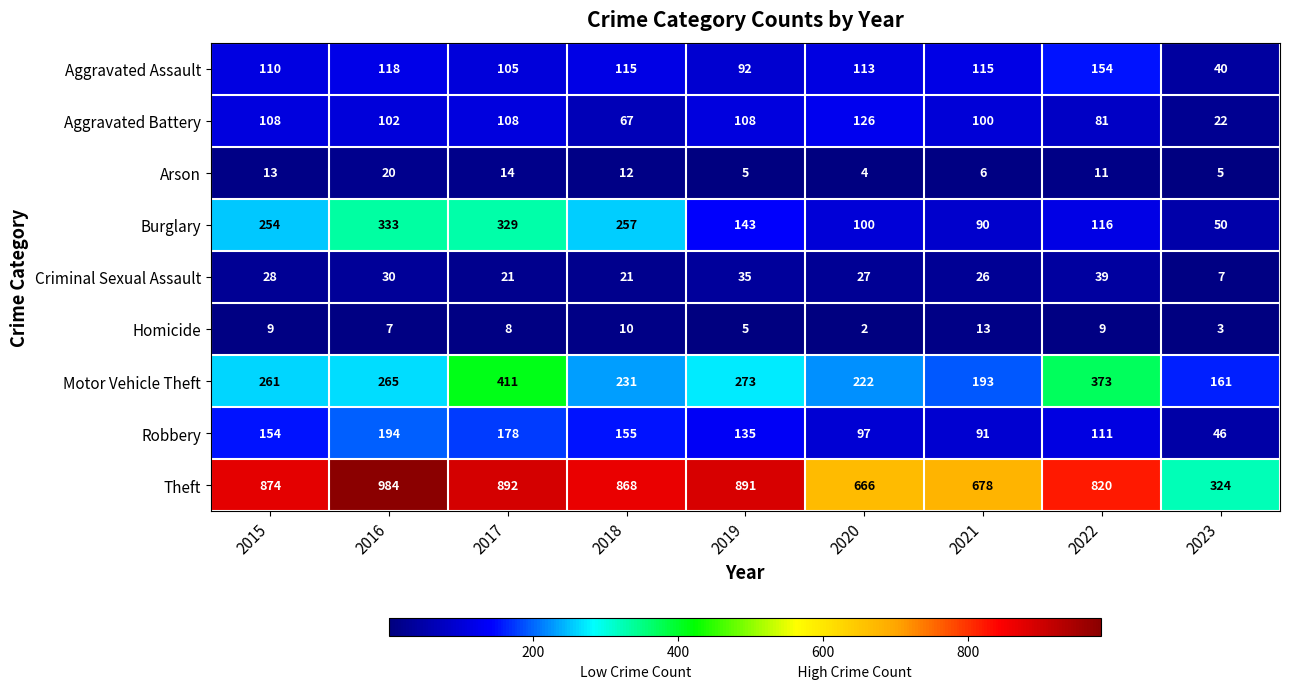

The Criminal Sexual Assault series shows 12 at 2018. True or false?

False